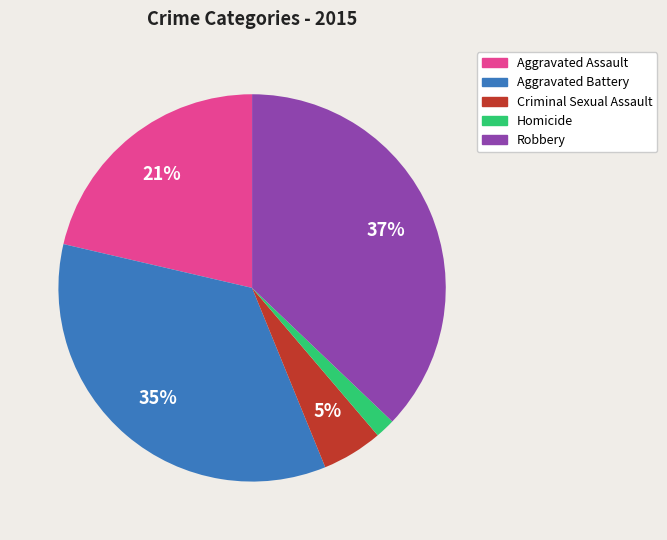

True or false: Robbery accounts for 28% of the total.

False